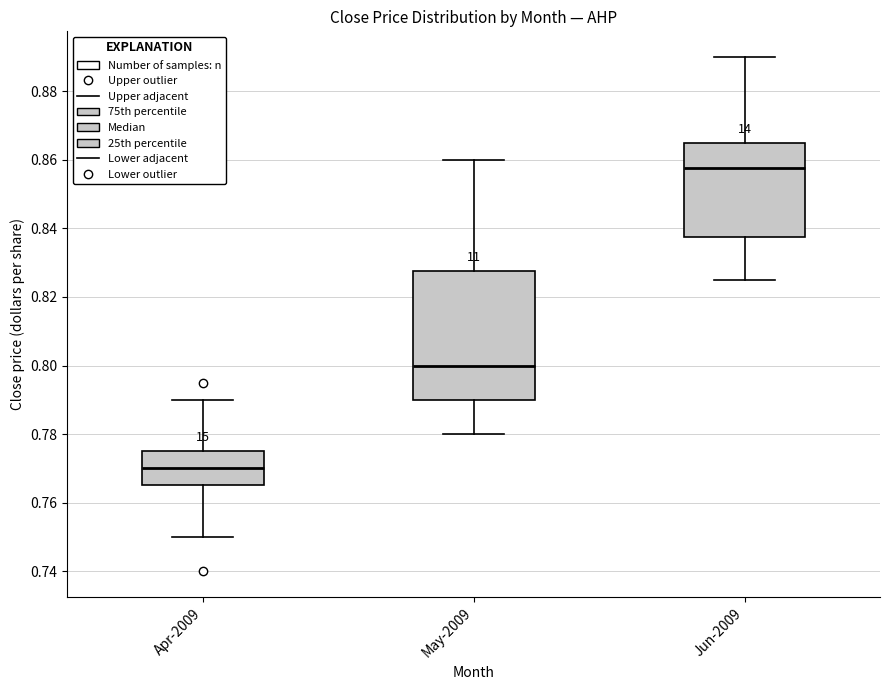

Reading left to right, read every box against the y-axis: the position of its median line, the range the box covers, and the ends of its whiskers. The values are not printed on the chart, so give them approximately, as read against the axis.

Apr-2009: median 0.770, box 0.766 to 0.776, whiskers 0.750 to 0.790
May-2009: median 0.800, box 0.790 to 0.828, whiskers 0.780 to 0.860
Jun-2009: median 0.858, box 0.838 to 0.866, whiskers 0.826 to 0.890